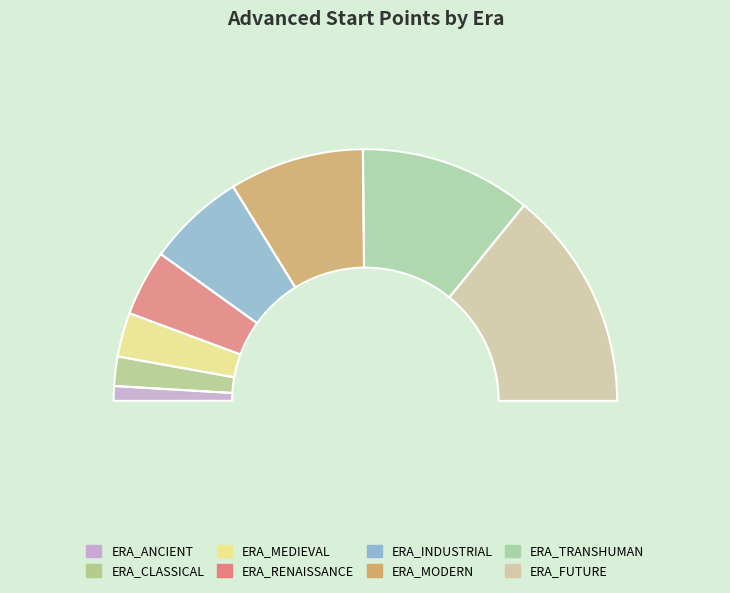

To the nearest percent, what is the difference between the largest and smallest slice percentages?

26%